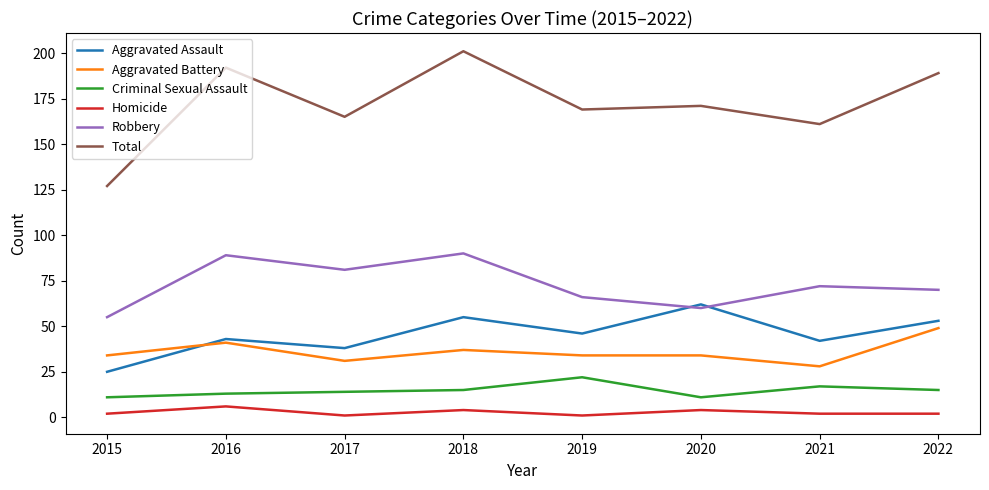

Reading right to left, what are all the values shown in this chart?

Aggravated Assault: 2022=53	2021=42	2020=62	2019=46	2018=55	2017=38	2016=43	2015=25
Aggravated Battery: 2022=49	2021=28	2020=34	2019=34	2018=37	2017=31	2016=41	2015=34
Criminal Sexual Assault: 2022=15	2021=17	2020=11	2019=22	2018=15	2017=14	2016=13	2015=11
Homicide: 2022=2	2021=2	2020=4	2019=1	2018=4	2017=1	2016=6	2015=2
Robbery: 2022=70	2021=72	2020=60	2019=66	2018=90	2017=81	2016=89	2015=55
Total: 2022=189	2021=161	2020=171	2019=169	2018=201	2017=165	2016=192	2015=127